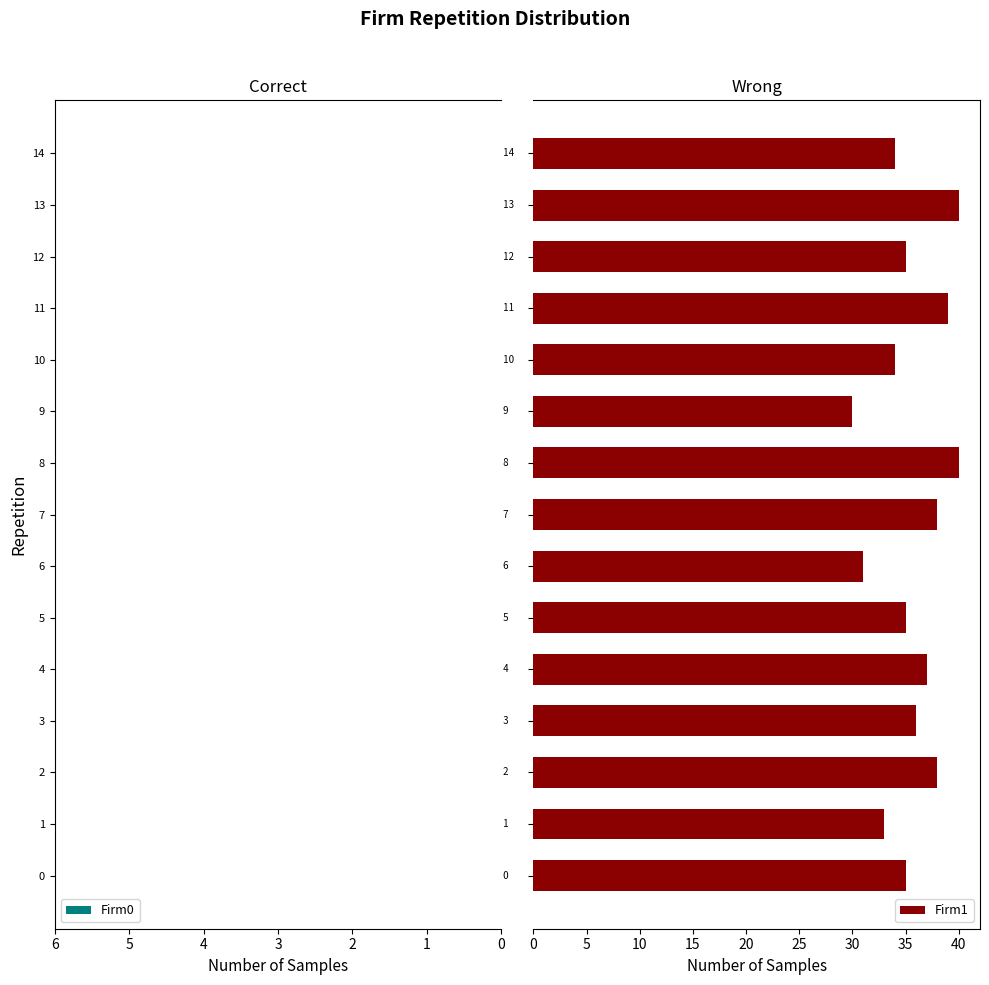

What is the greatest value displayed?

40